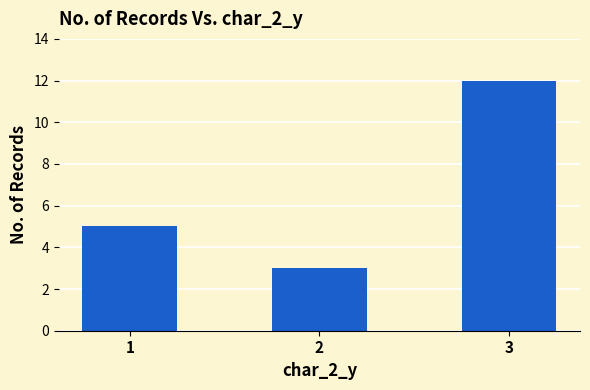

What is the value of the 1st bar from the left?

5